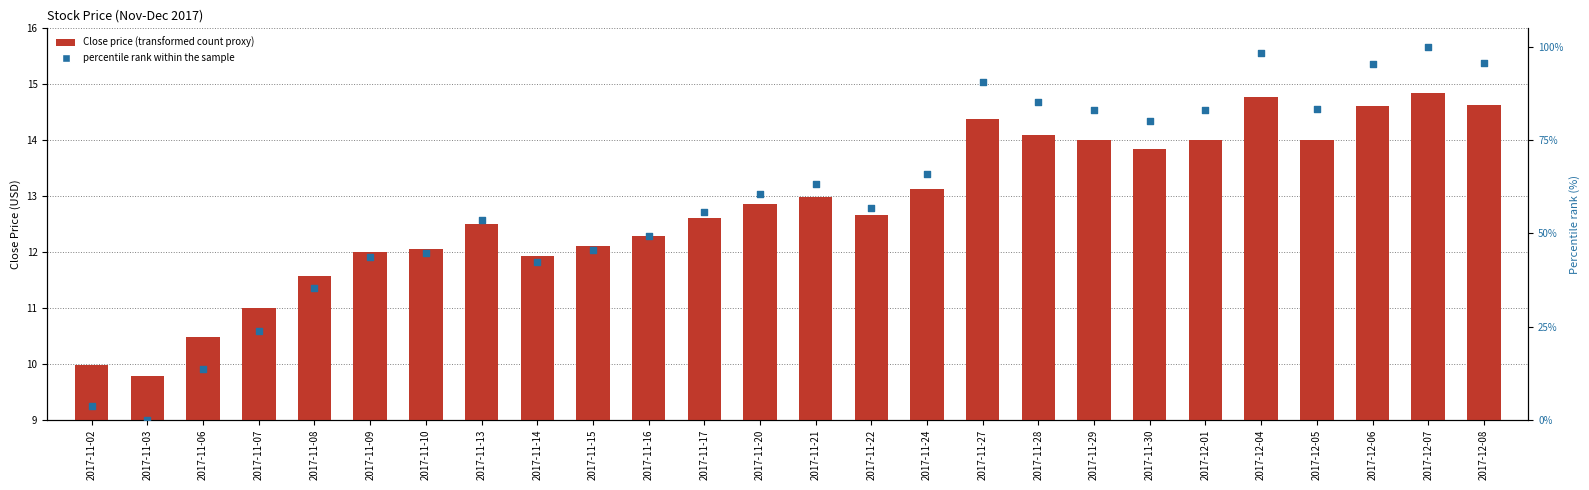

What is the total value across all series at 2017-11-14?

54.2